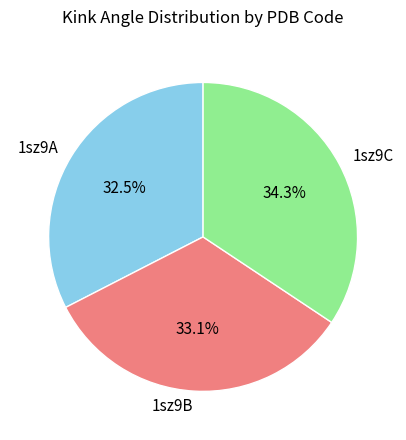

What is the largest slice in the pie chart?

1sz9C